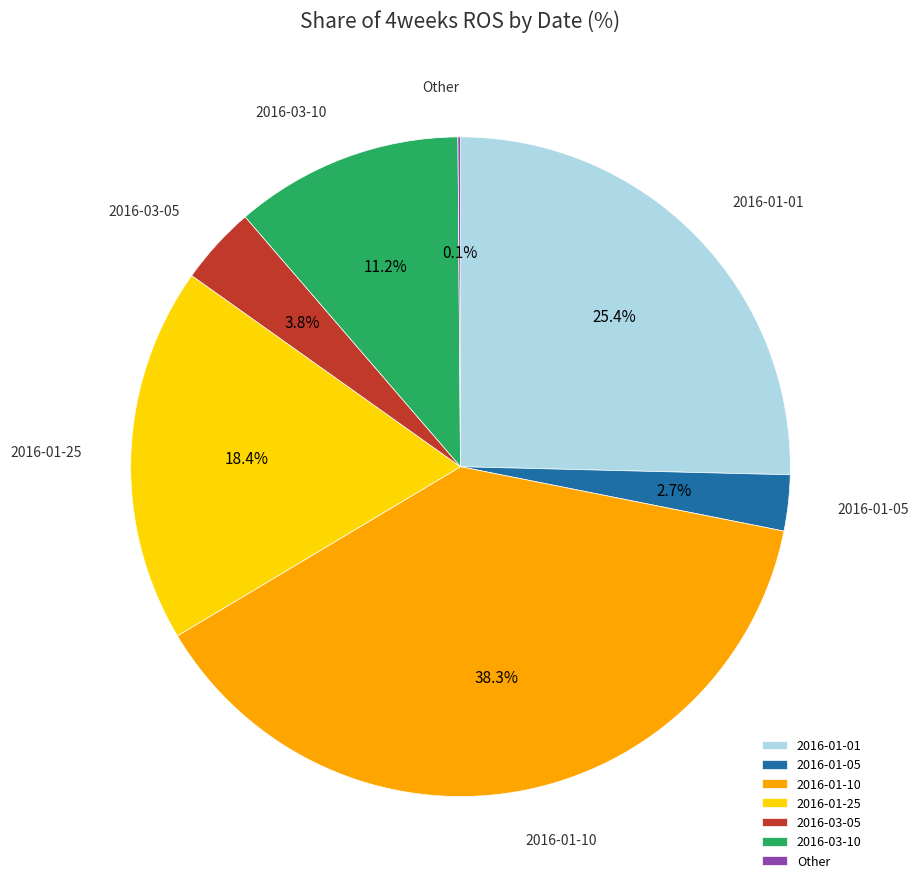

What portion of the pie excludes 2016-01-25?

81.6%